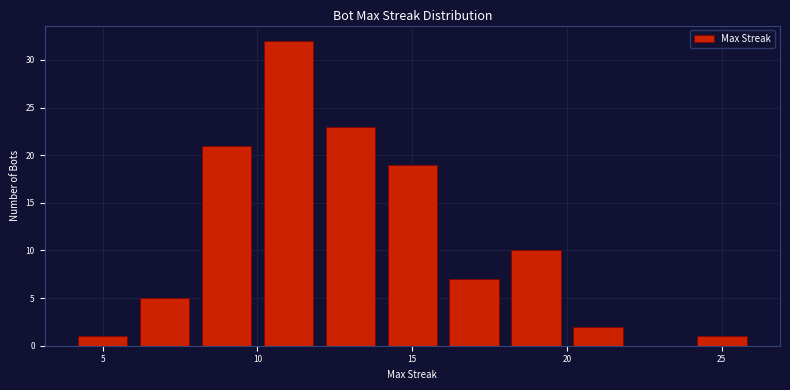

Which range on the x-axis has the tallest bar?

10 to 12